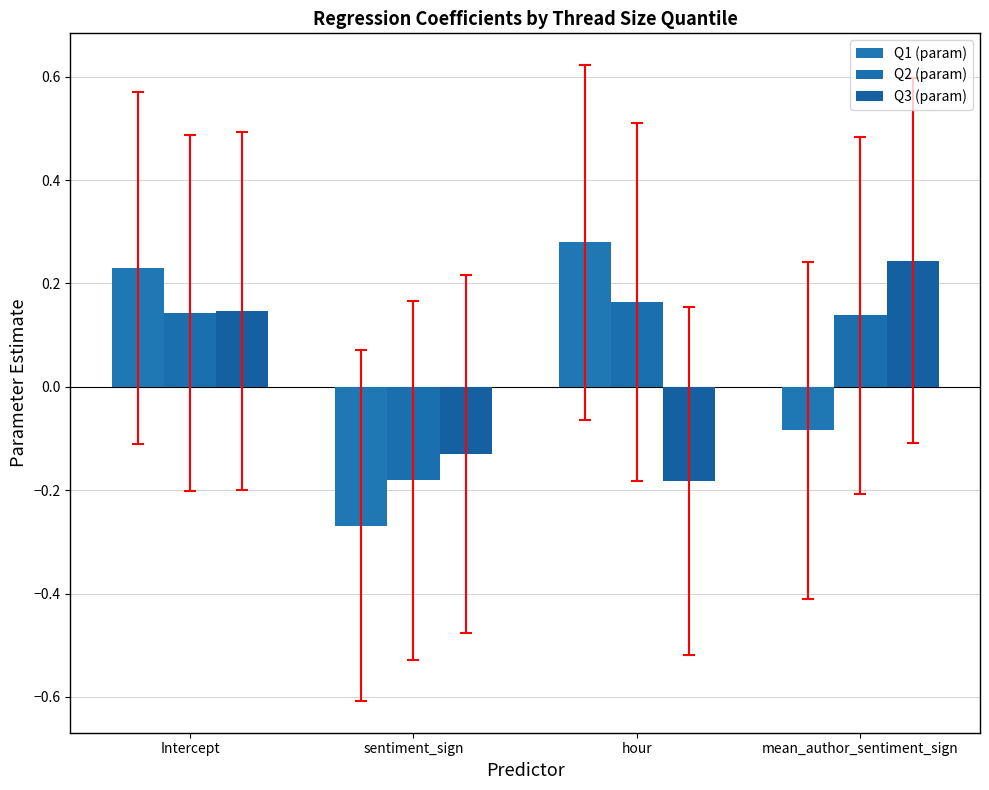

Which has a higher value, hour or sentiment_sign?

hour